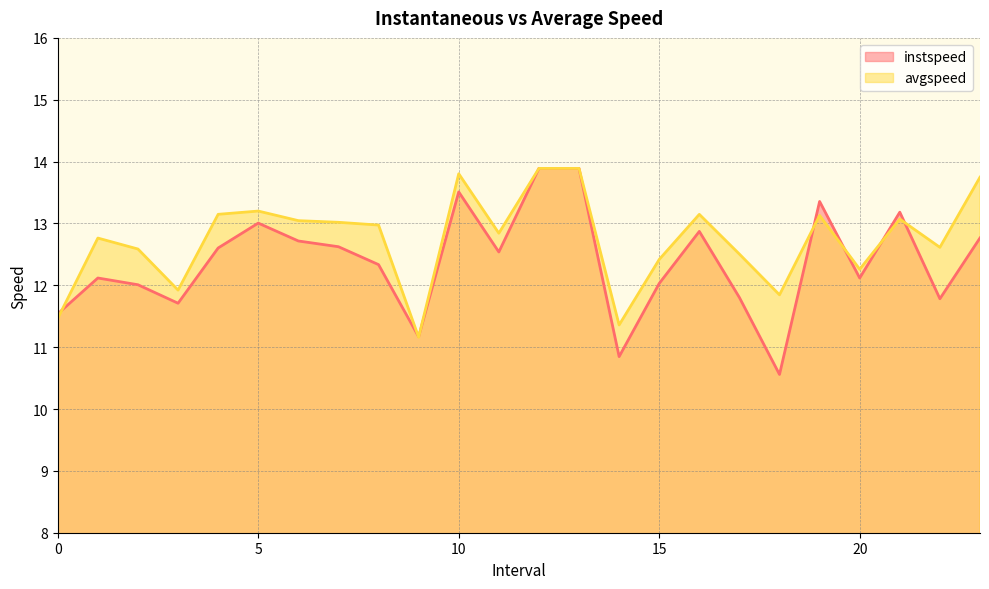

In avgspeed, how many points are higher than both neighbors (excluding endpoints)?

6